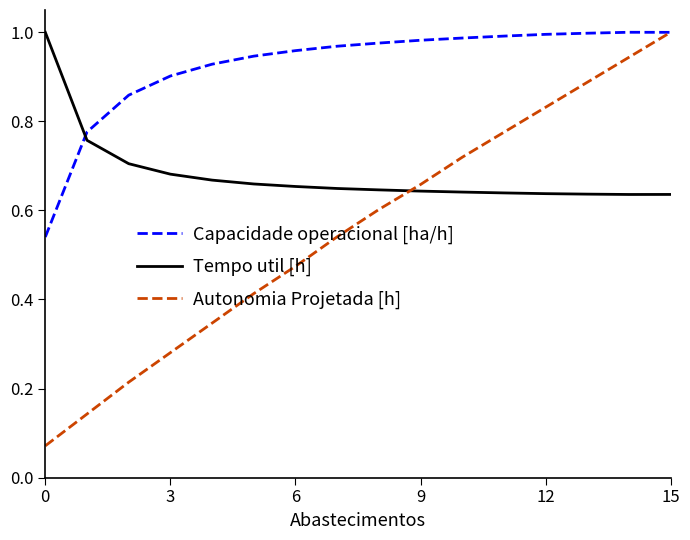

True or false: Capacidade operacional [ha/h] and Tempo util [h] intersect in this chart.

True